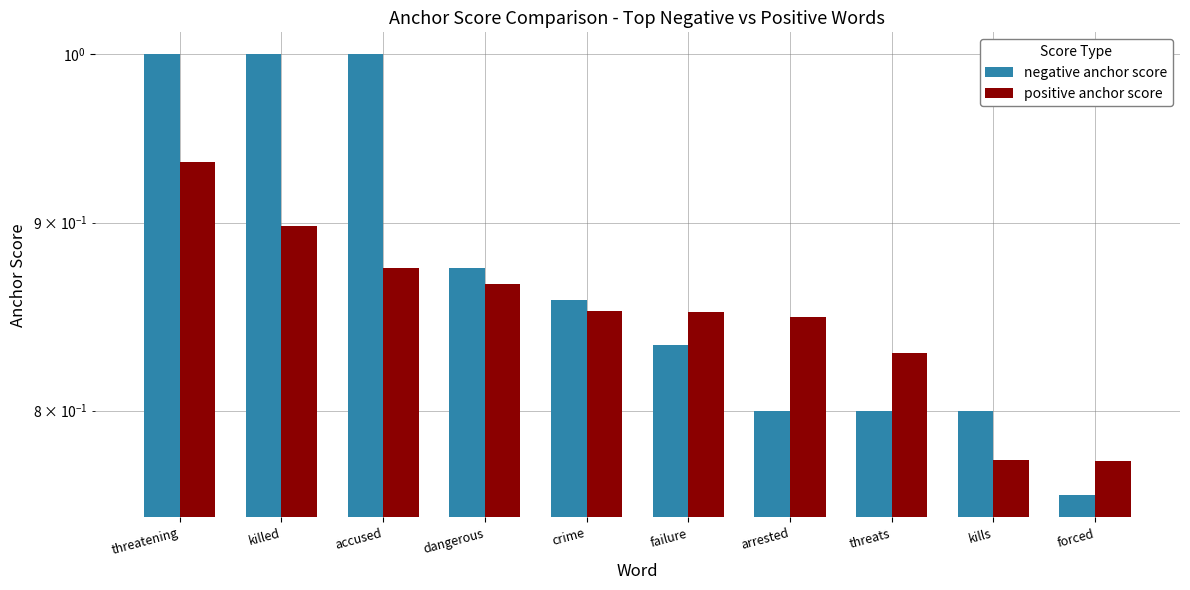

Which series has the widest spread of values?

negative anchor score